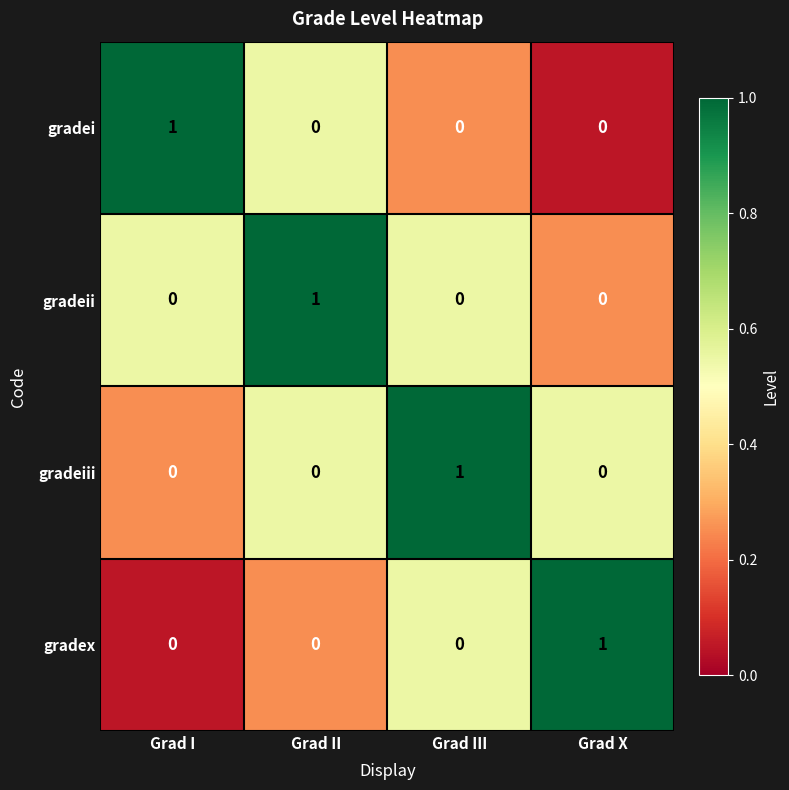

How many gradeii values are between 0 and 1?

4